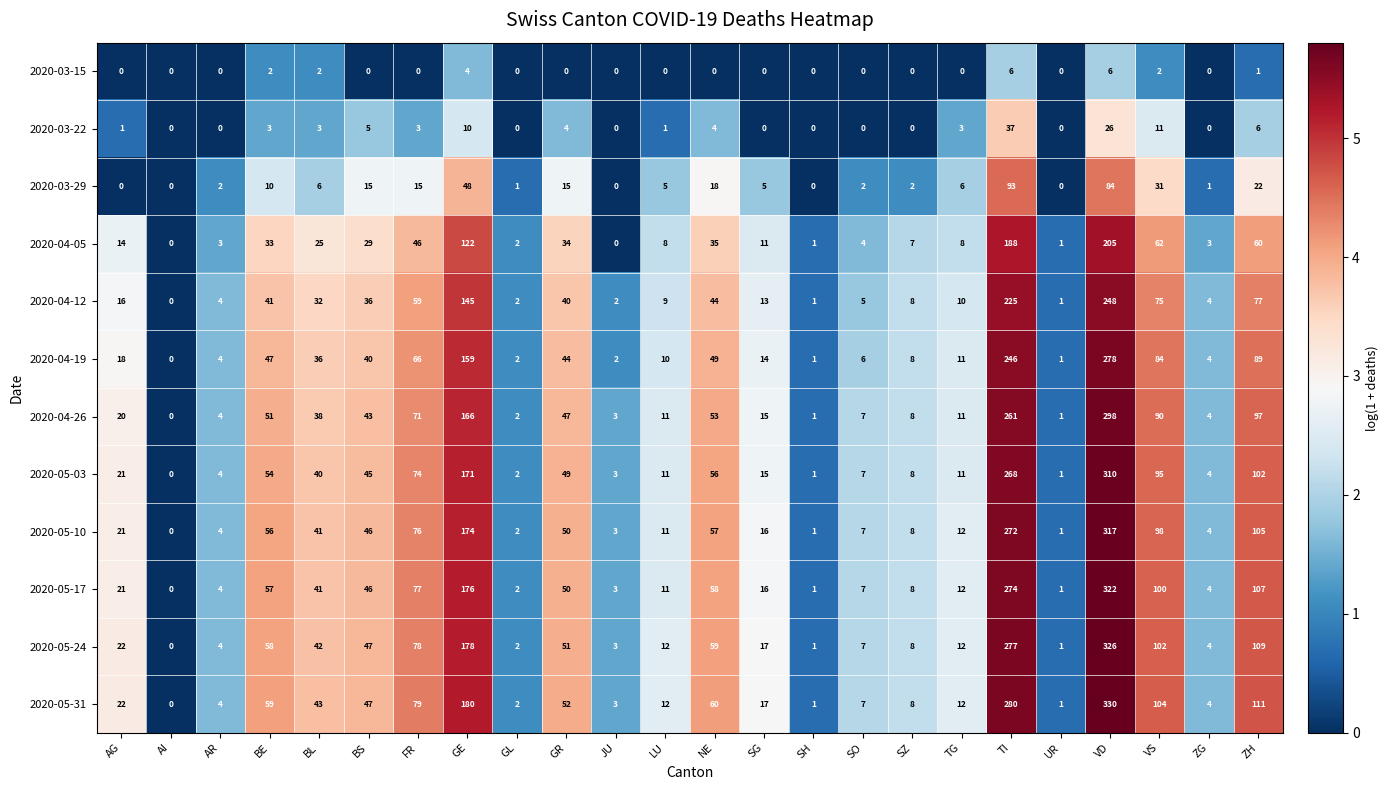

What is the greatest value displayed?

330